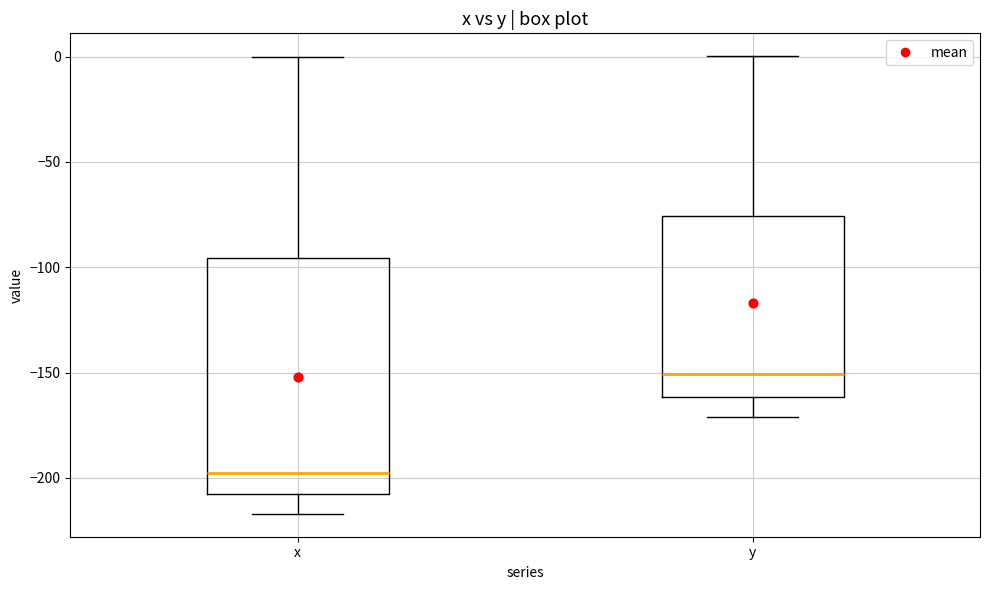

Reading left to right, read every box against the y-axis: the position of its median line, the range the box covers, and the ends of its whiskers. The values are not printed on the chart, so give them approximately, as read against the axis.

x: median -195, box -210 to -95, whiskers -215 to 0
y: median -150, box -160 to -75, whiskers -170 to 0